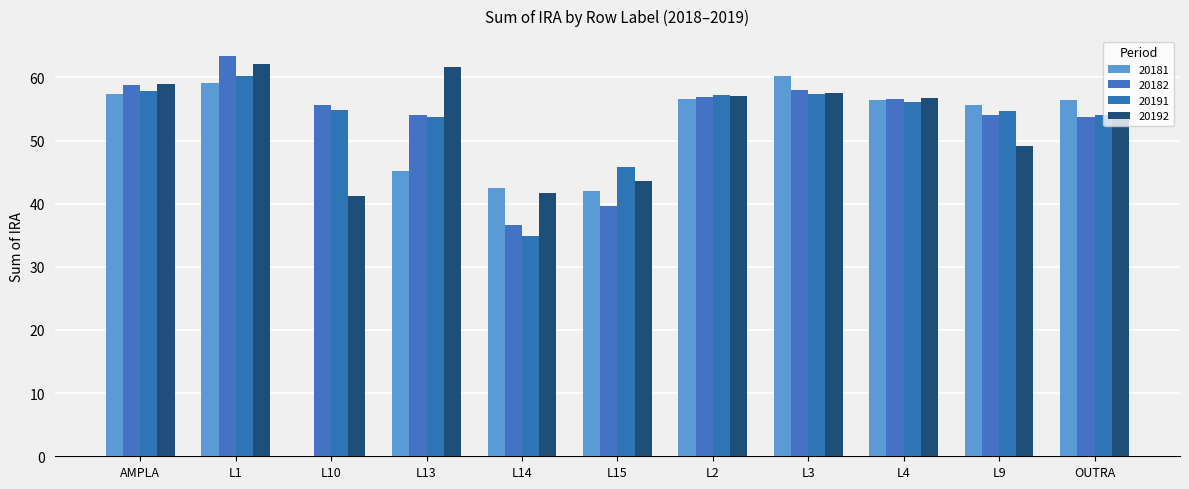

How many values in the 20182 series are below 55?

5